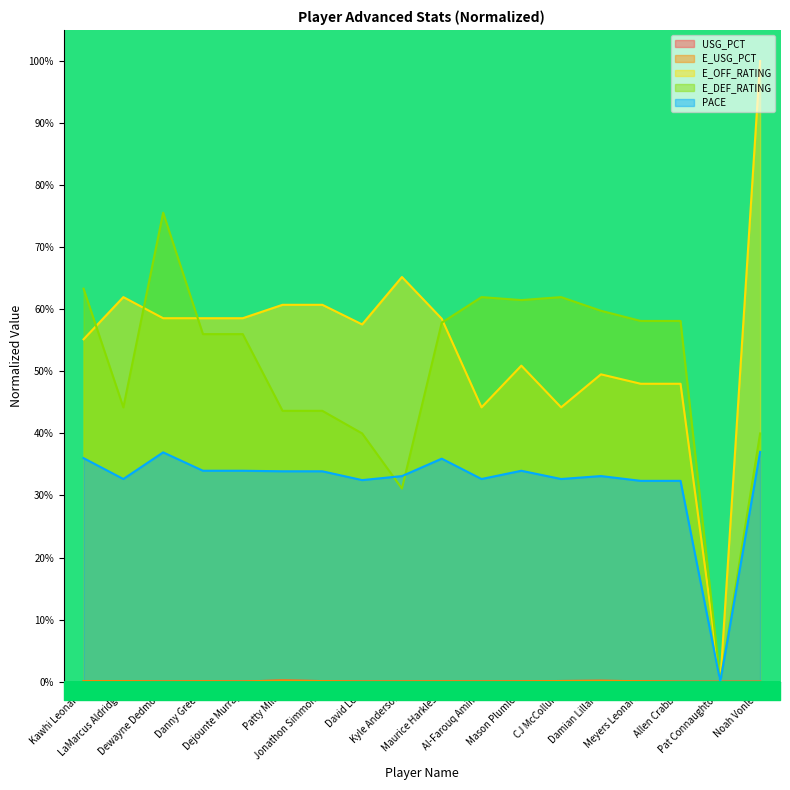

True or false: USG_PCT and E_OFF_RATING cross at least once.

False